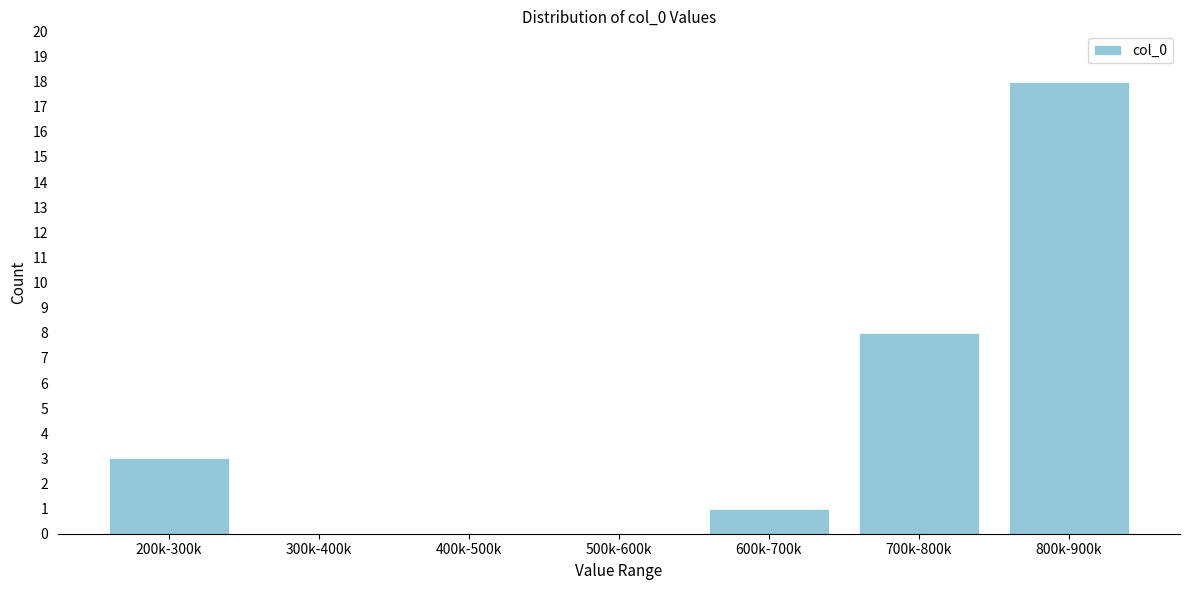

Reading left to right, what are all the values shown in this chart?

200k-300k=3	300k-400k=0	400k-500k=0	500k-600k=0	600k-700k=1	700k-800k=8	800k-900k=18